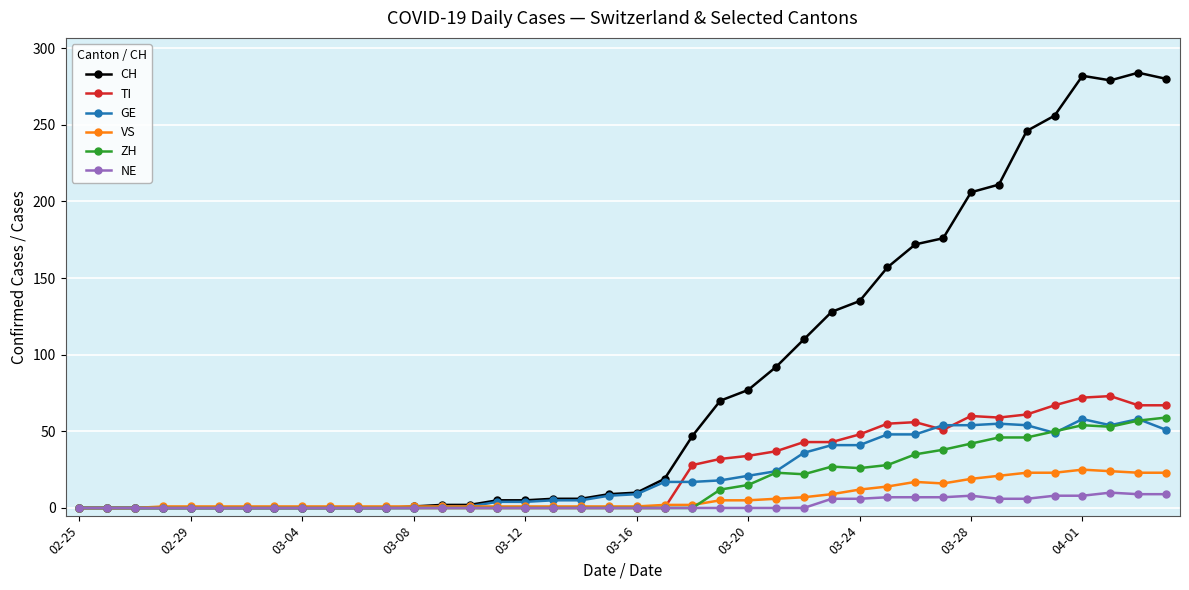

Which series has the largest total across all categories?

CH